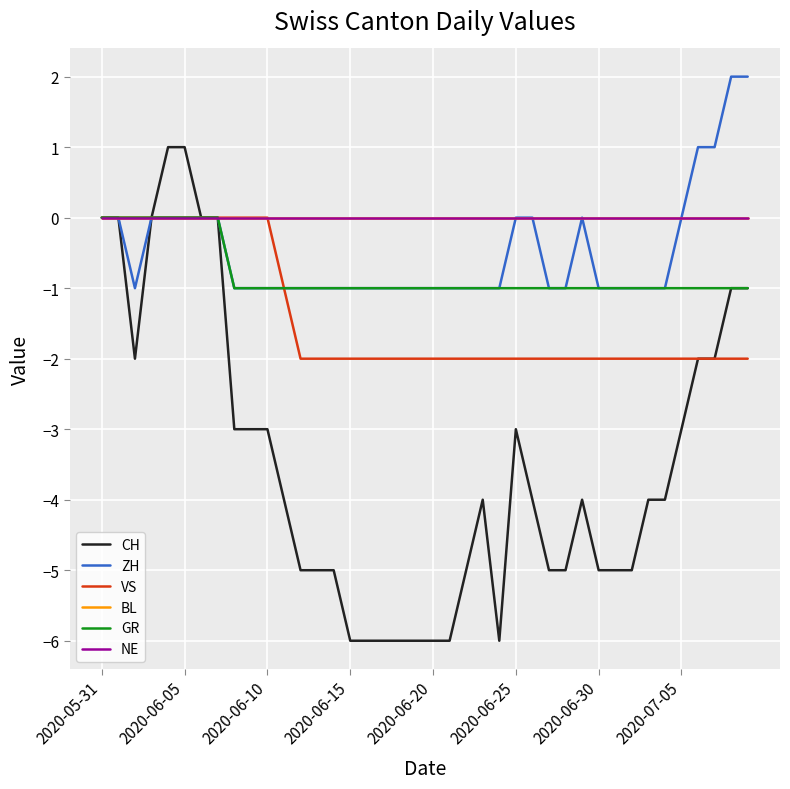

Does the chart have visible grid lines?

Yes